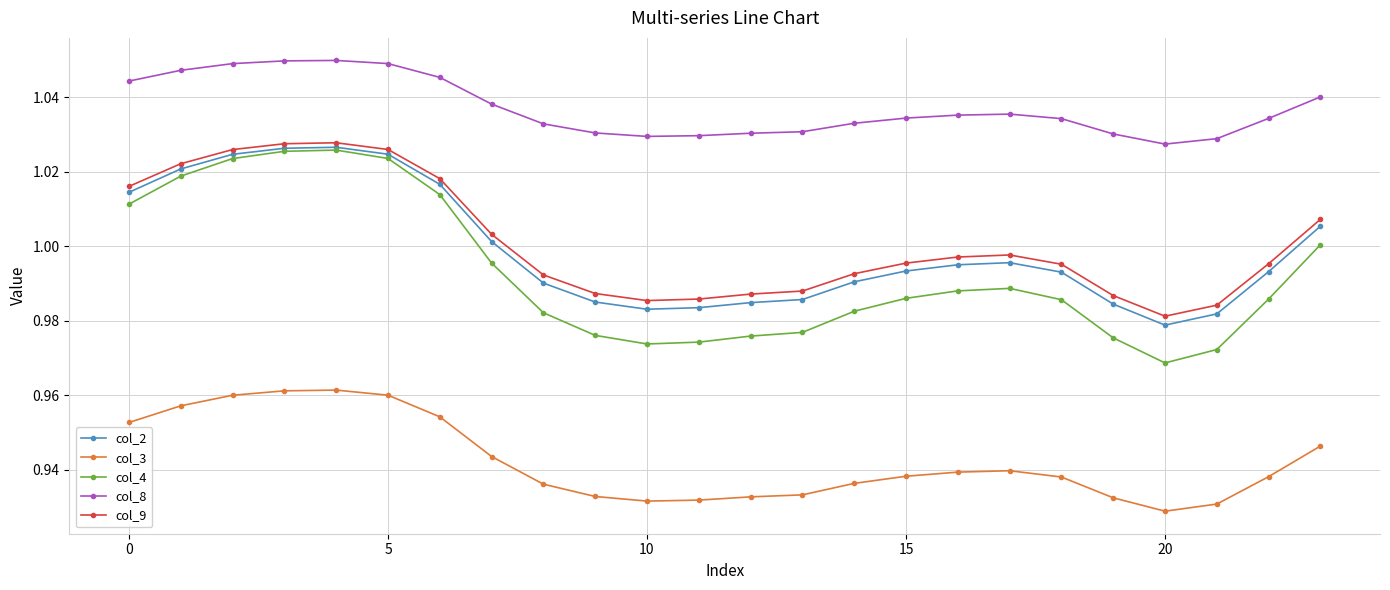

At how many categories does at least one series exceed 0?

24